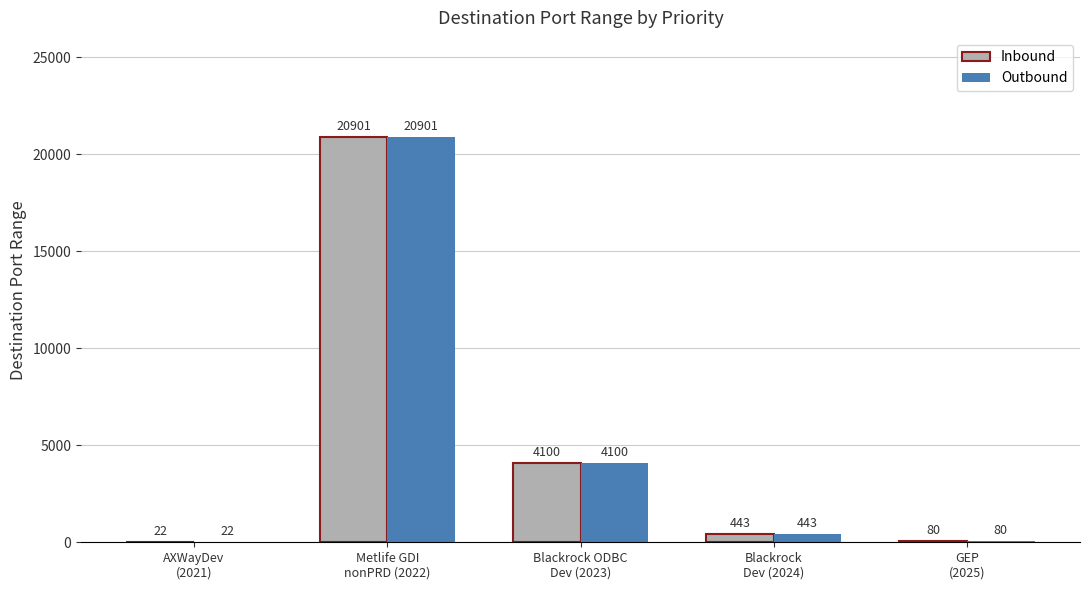

What is the maximum value shown in the chart?

20901